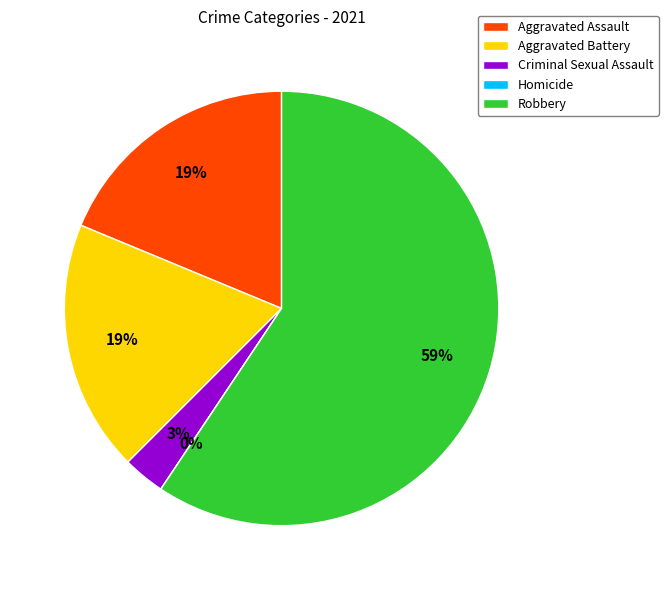

The Aggravated Assault slice represents 5% of the pie. True or false?

False